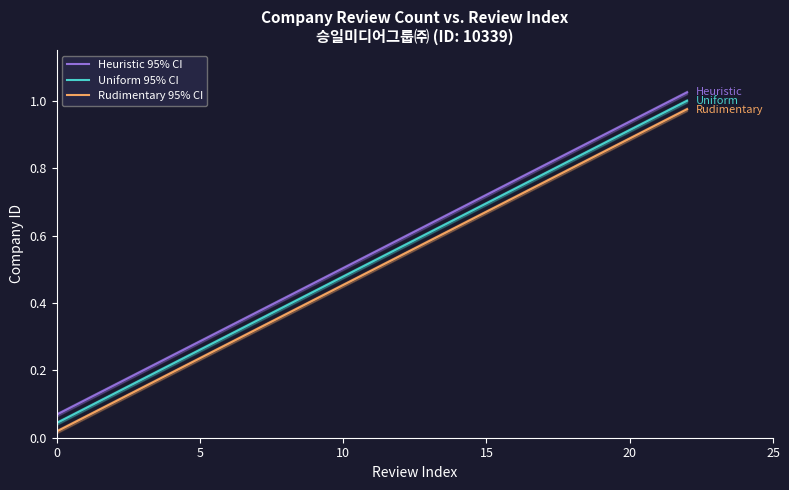

True or false: Rudimentary 95% CI has a value of 0.4 at 8.

True